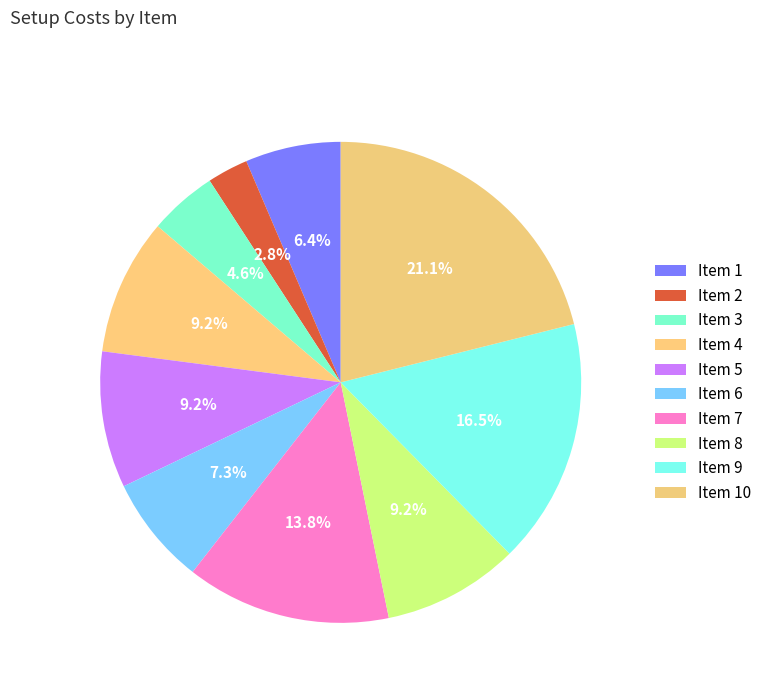

Count the number of slices in the pie.

10